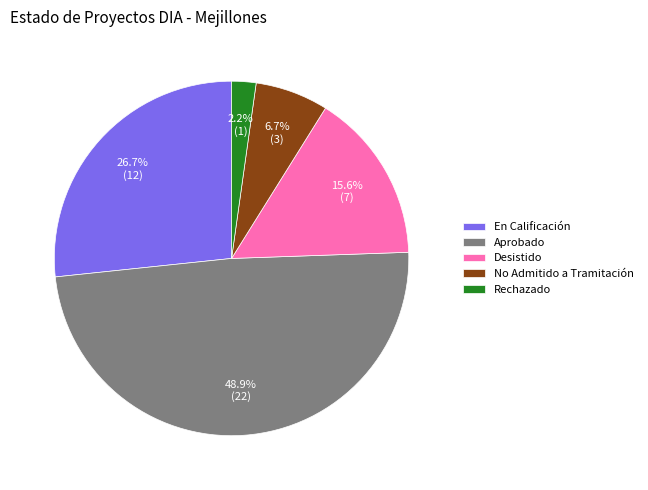

To the nearest percent, what portion does No Admitido a Tramitación represent?

7%